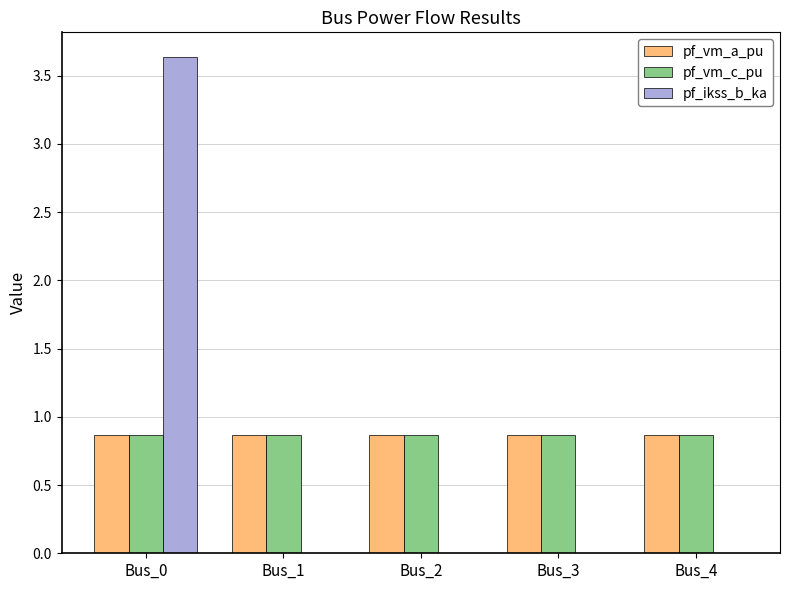

Reading left to right, list all the values displayed in this chart.

pf_vm_a_pu: 0.9	0.9	0.9	0.9	0.9
pf_vm_c_pu: 0.9	0.9	0.9	0.9	0.9
pf_ikss_b_ka: 3.6	0.0	0.0	0.0	0.0